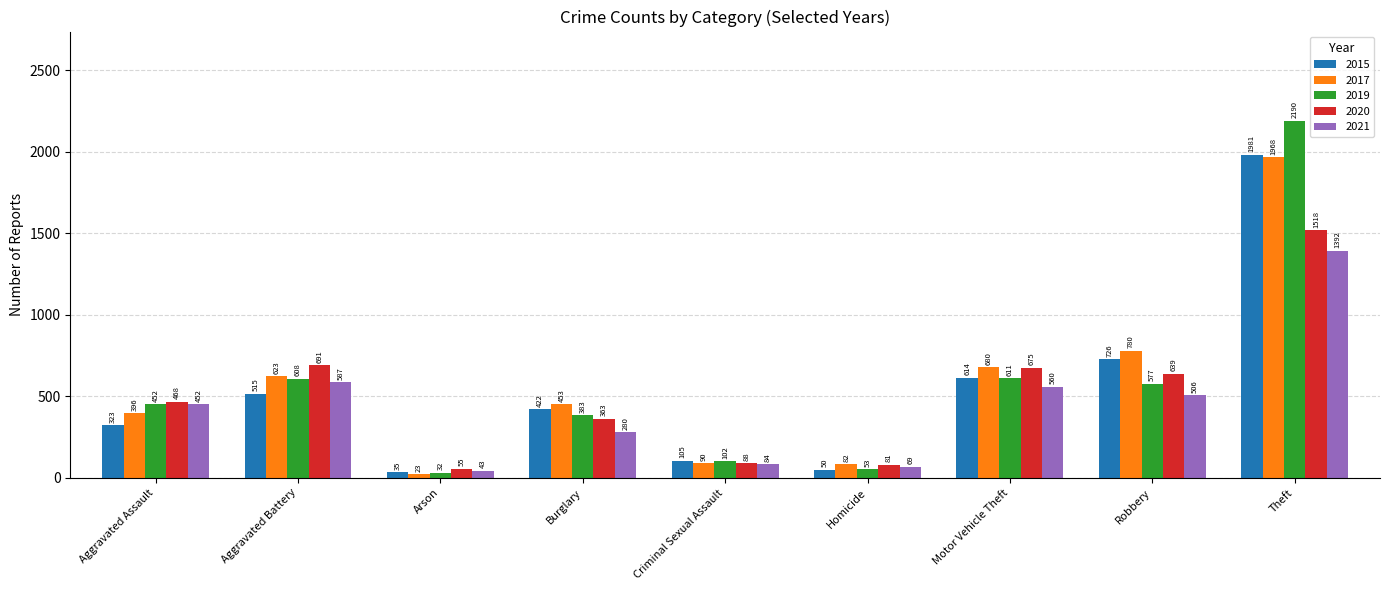

What are all the series names shown in the legend?

2015, 2017, 2019, 2020, 2021